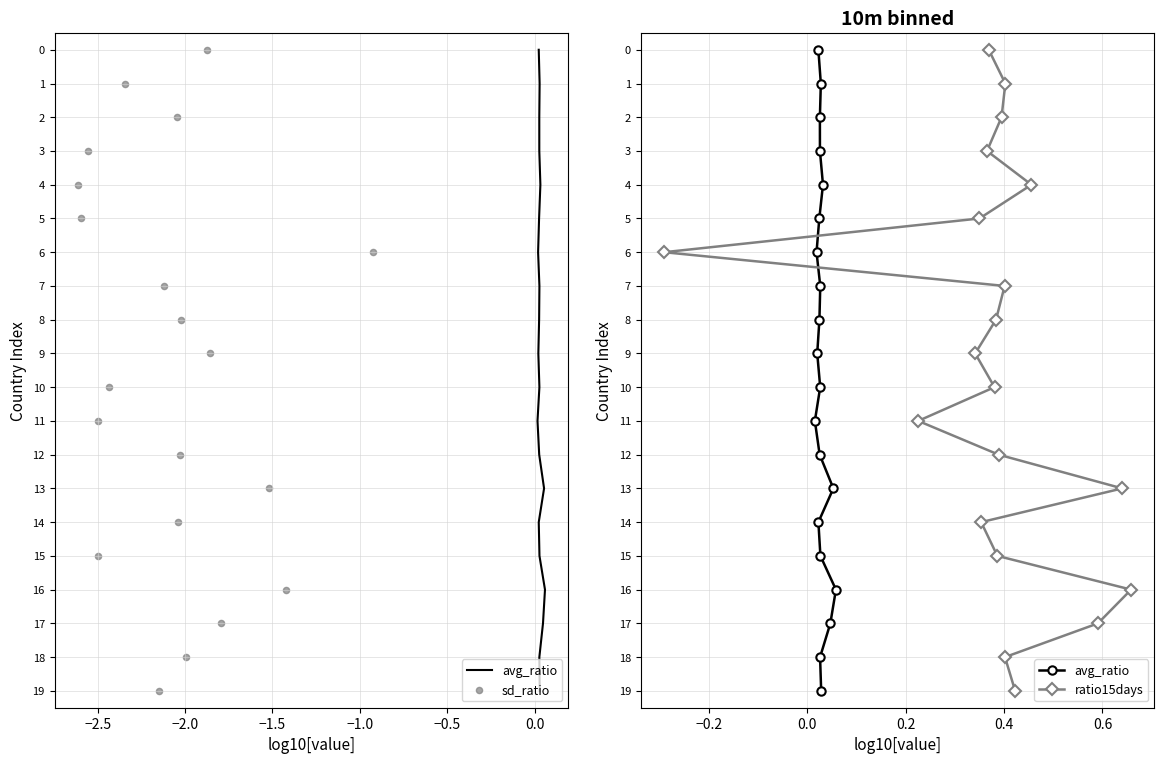

At how many categories does at least one series exceed 3?

16